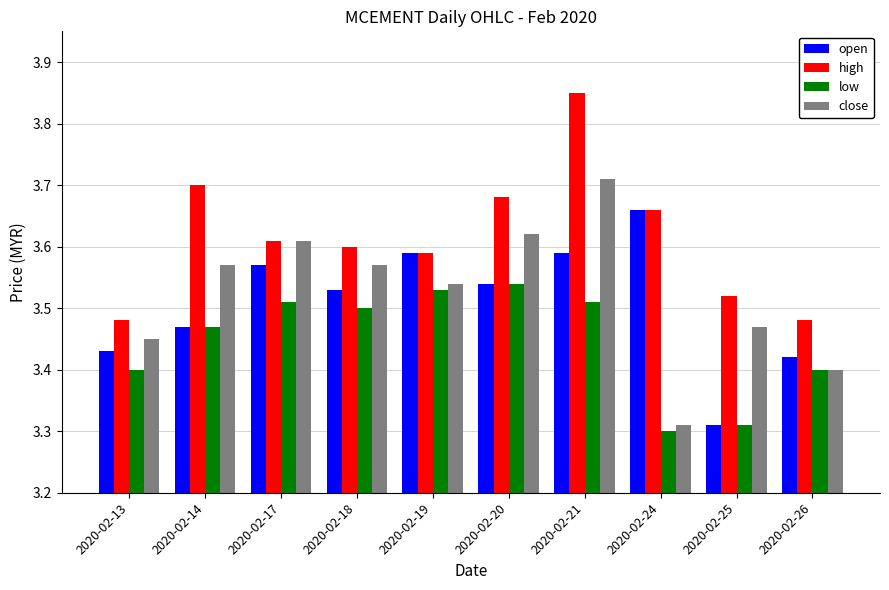

Does the chart contain any negative values?

No